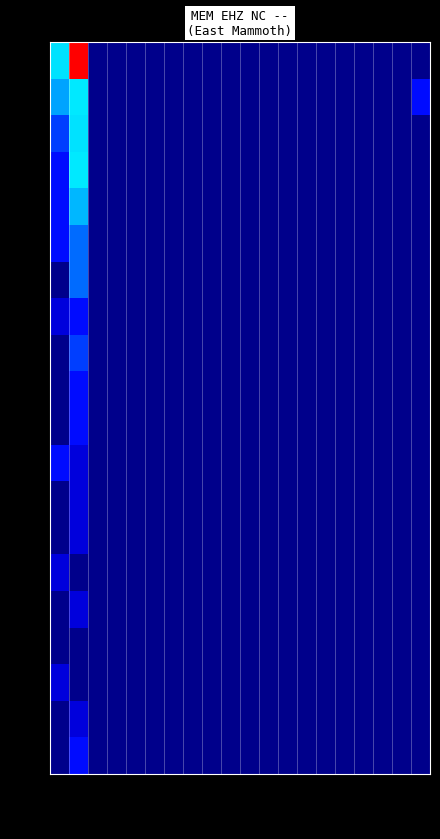

Rank the categories by row_3 value from highest to lowest.

col_1, col_0, col_2, col_3, col_4, col_5, col_6, col_7, col_8, col_9, col_10, col_11, col_12, col_13, col_14, col_15, col_16, col_17, col_18, col_19